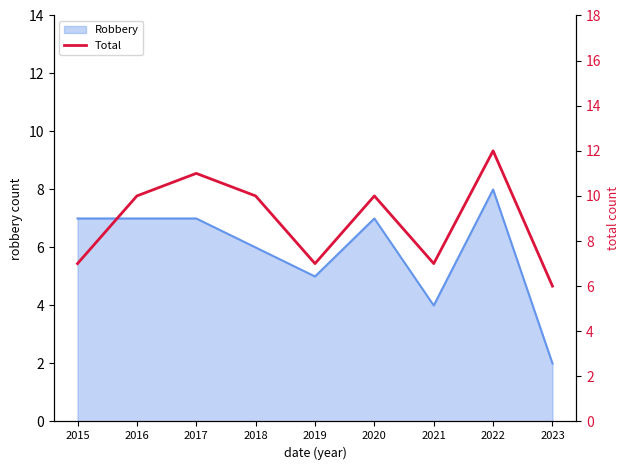

The value of Robbery at 2022 is 2. True or false?

False